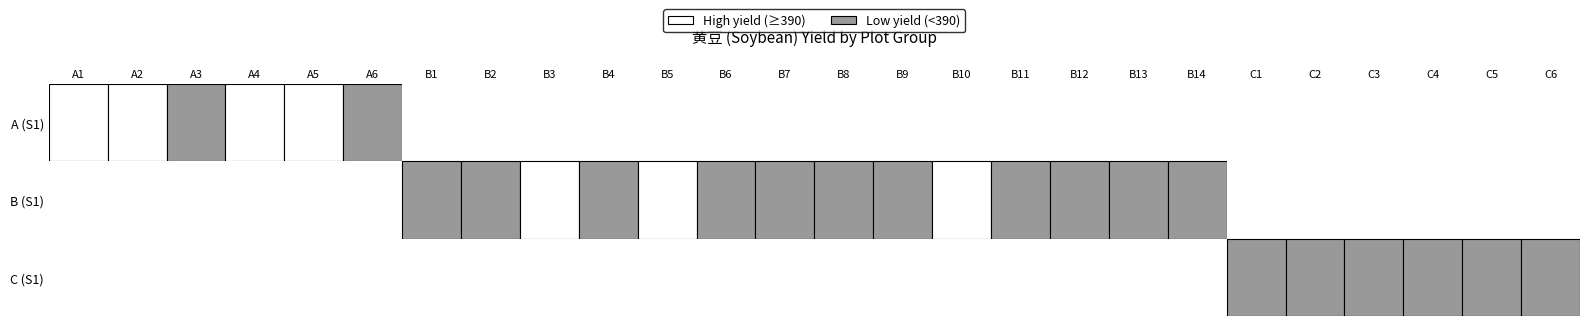

Which series has the widest spread of values?

S1